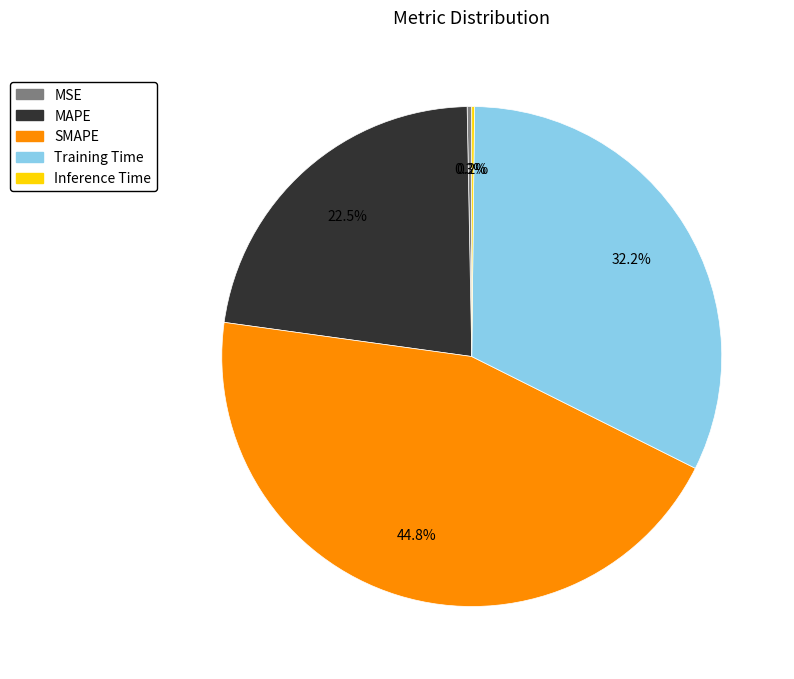

Is MSE the majority of the pie?

No